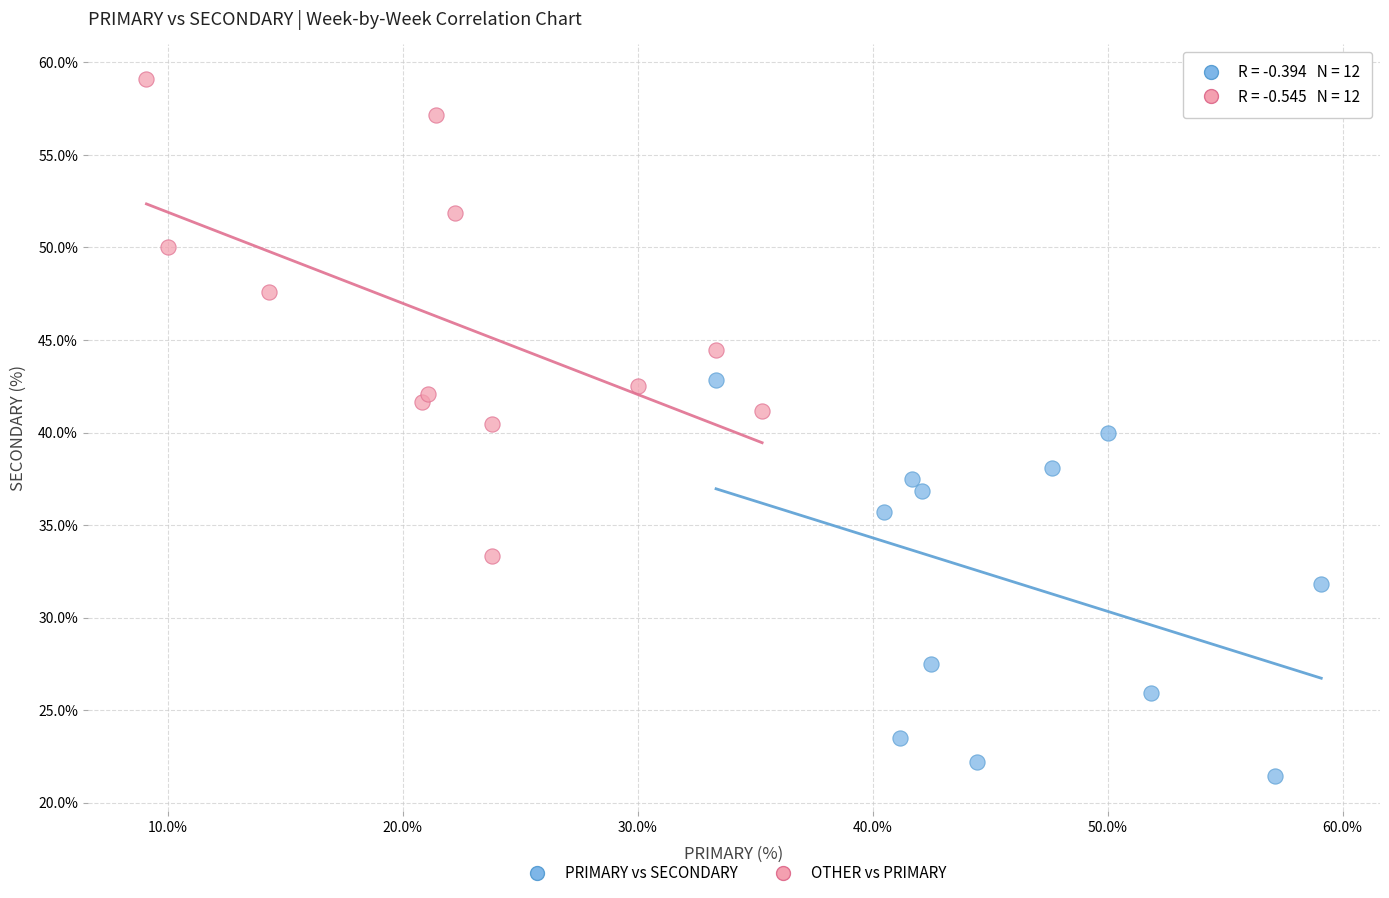

Which series has the largest Y range (max minus min)?

OTHER vs PRIMARY